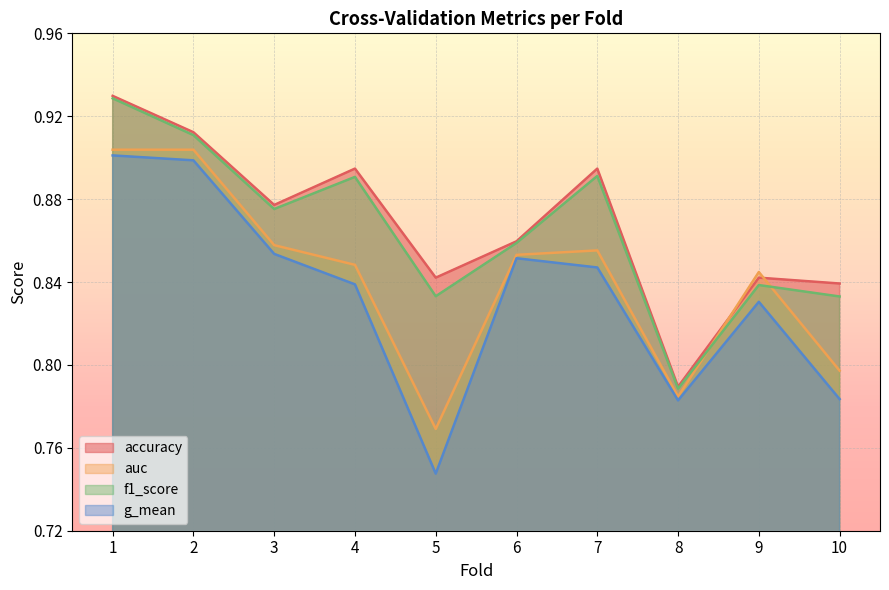

Between which two adjacent categories do auc and accuracy first intersect?

8 and 9